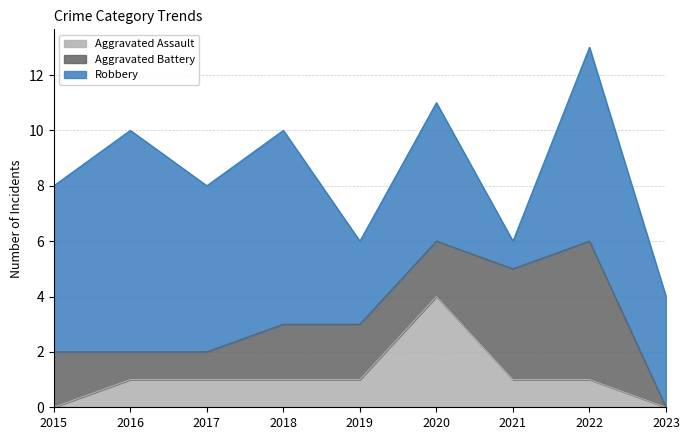

Reading left to right, list all the values displayed in this chart.

Aggravated Assault: 0	1	1	1	1	4	1	1	0
Aggravated Battery: 2	1	1	2	2	2	4	5	0
Robbery: 6	8	6	7	3	5	1	7	4